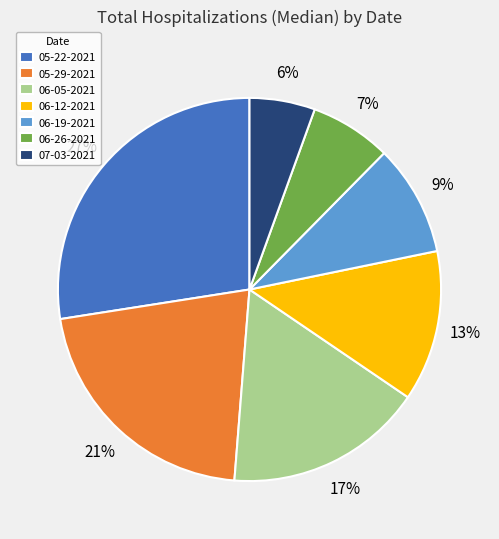

How many segments does this pie chart have?

7